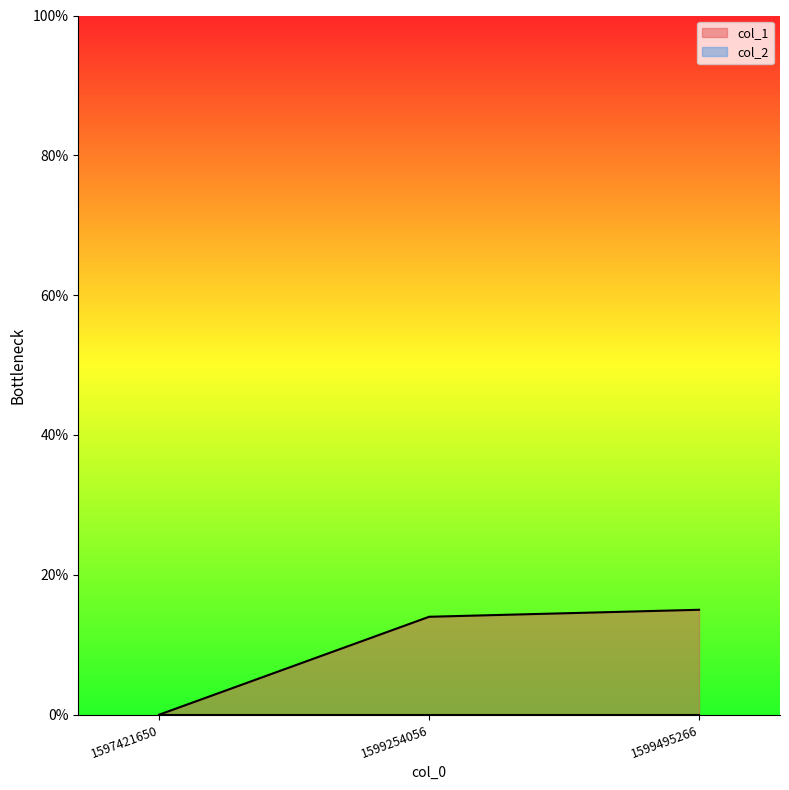

Does the chart have visible grid lines?

No